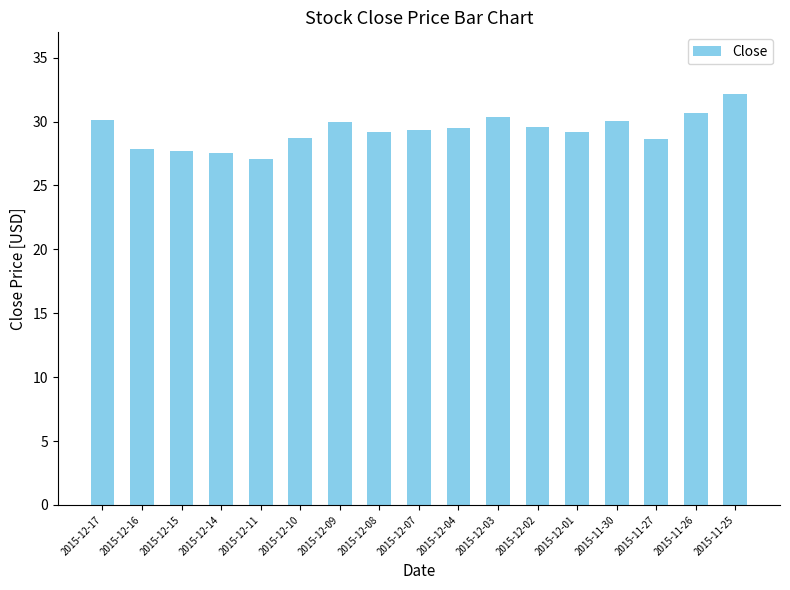

The value at 2015-11-30 is 30.1. True or false?

True